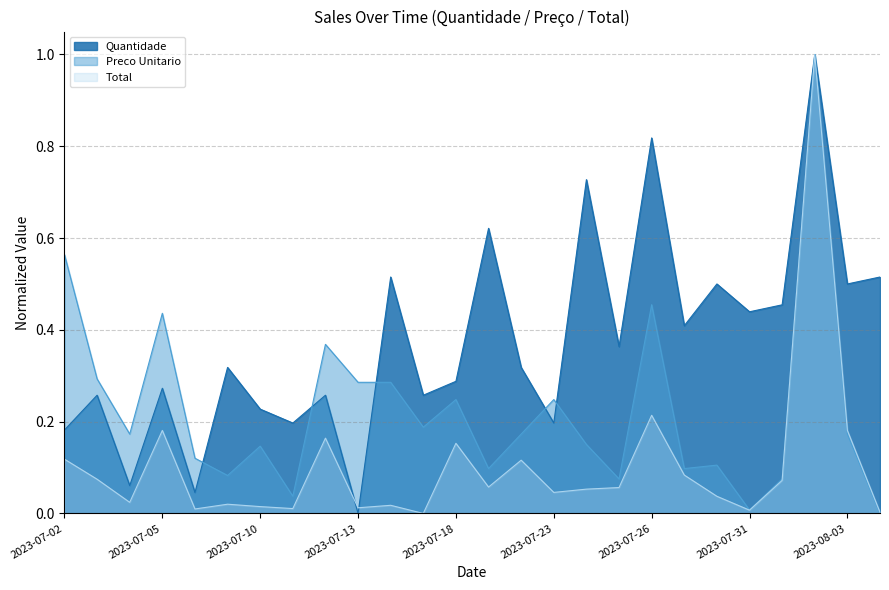

What is the label of the 19th point from the right?

2023-07-11